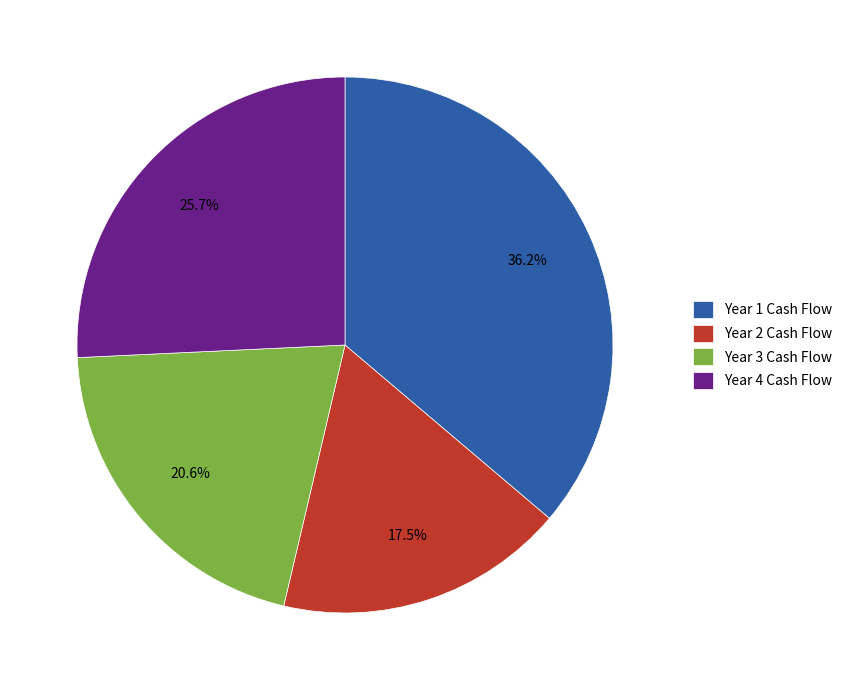

What is the total percentage of Year 4 Cash Flow and Year 3 Cash Flow?

46.3%